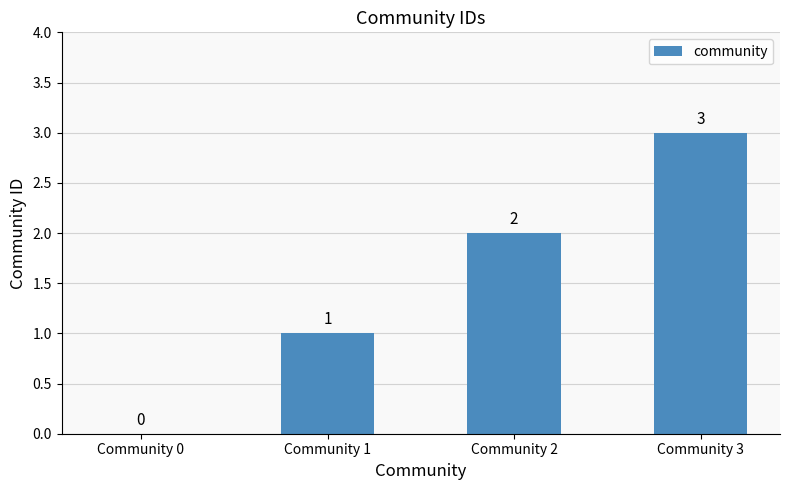

How many values are between 1 and 3?

3